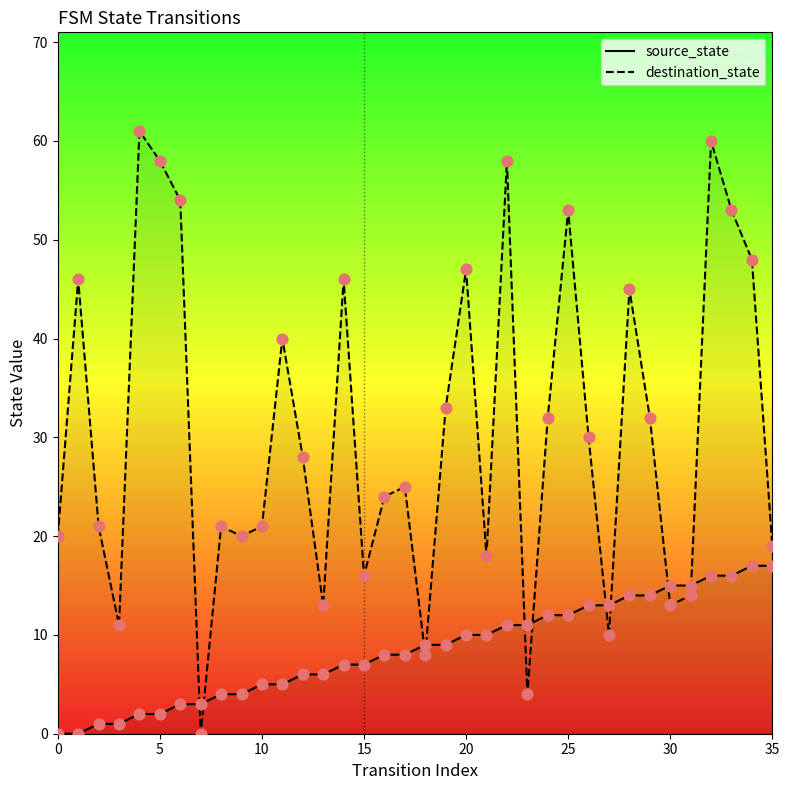

Which series reaches the maximum Y coordinate?

destination_state